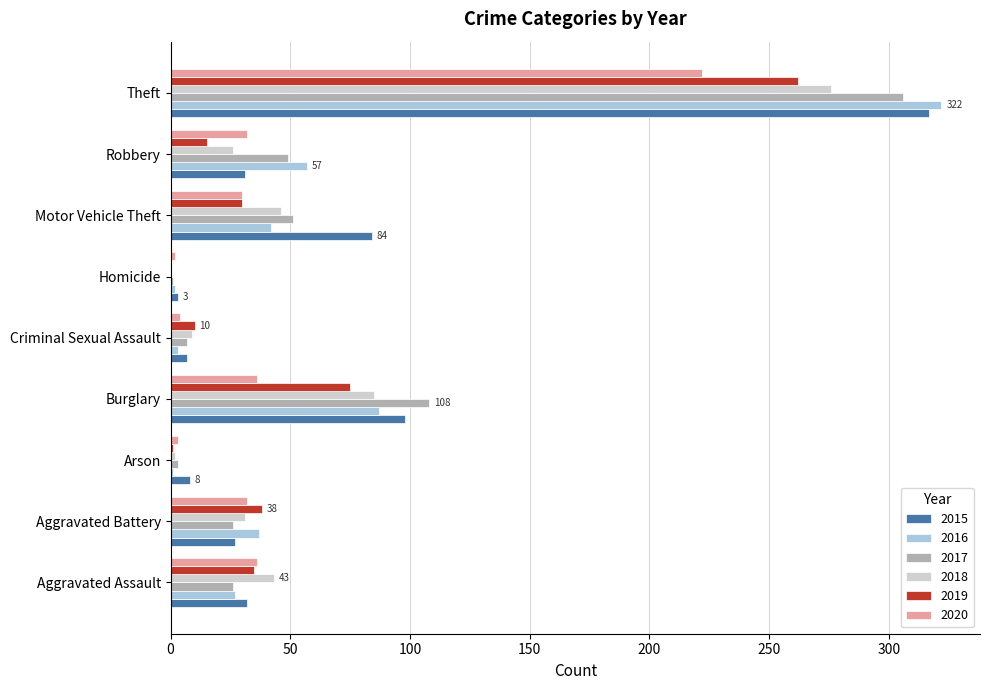

The value of 2016 at Burglary is 87. True or false?

True